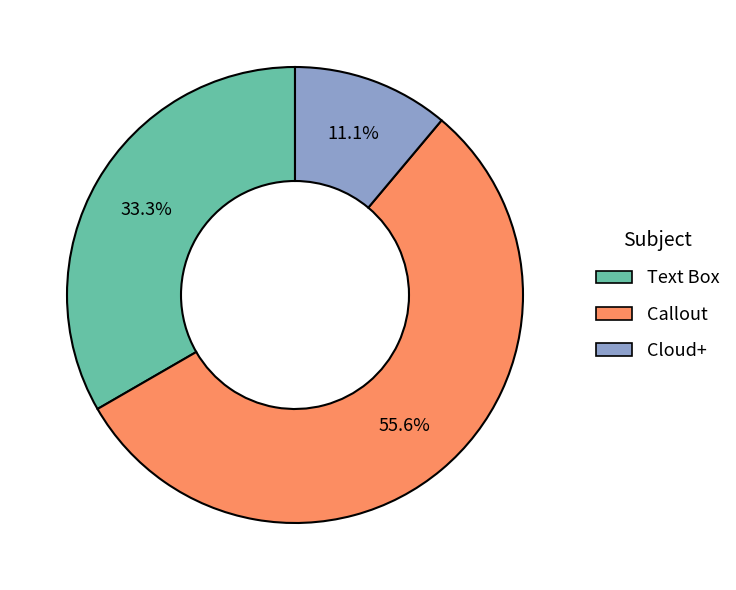

Is the sum of Callout and Cloud+ greater than half?

Yes